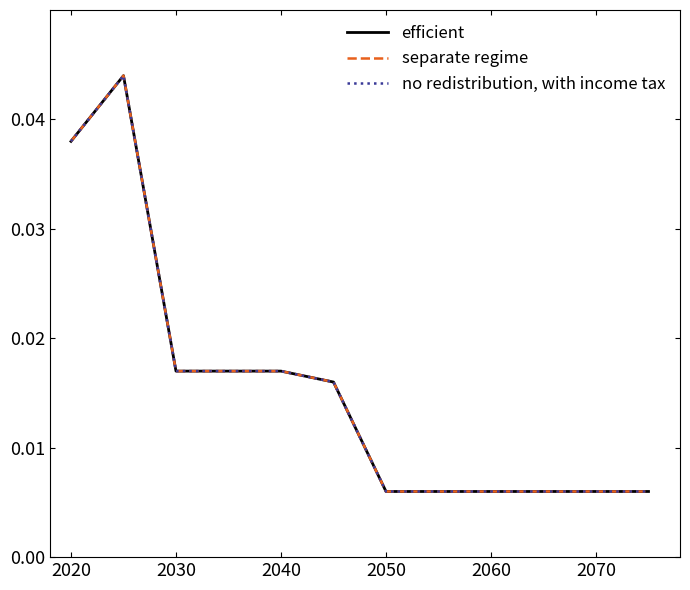

What is the sum of all no redistribution, with income tax values?

0.2